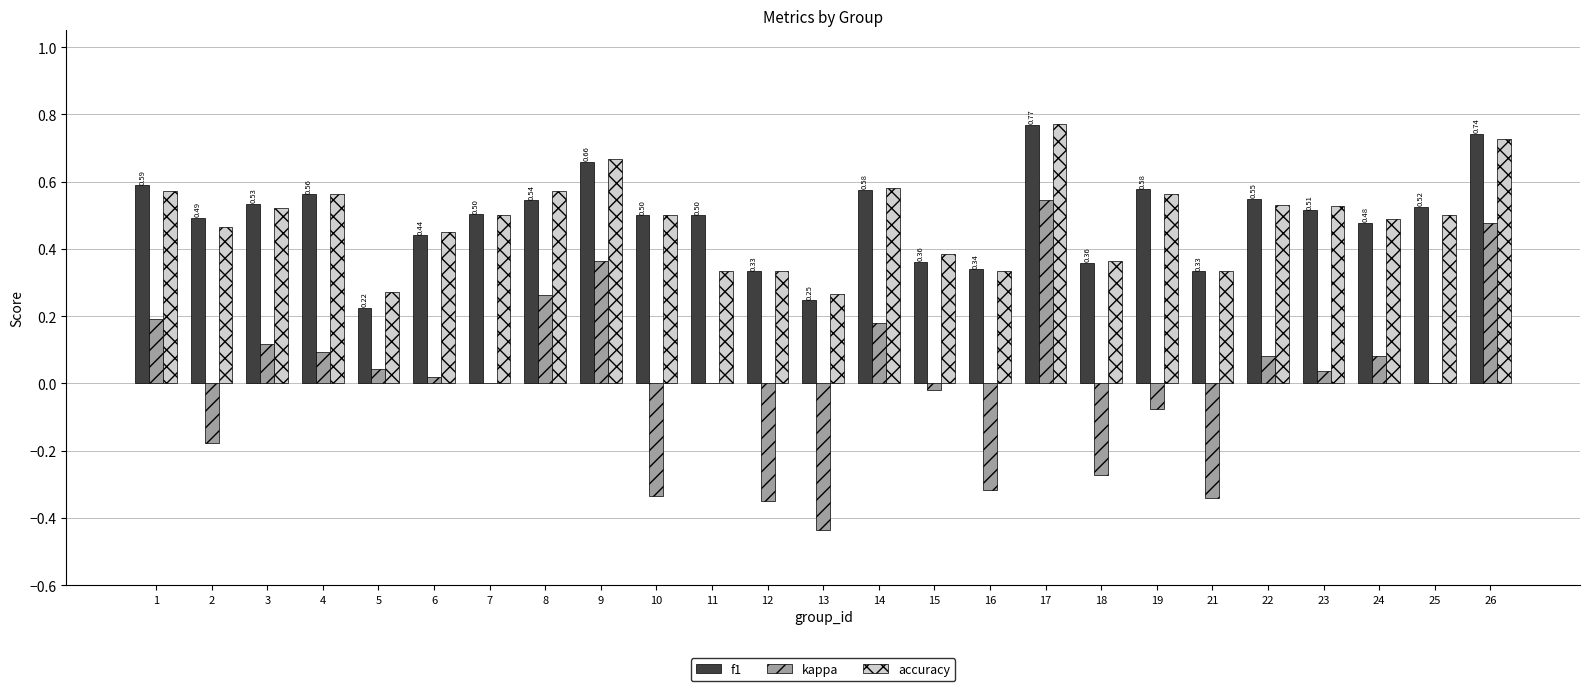

Is the value of accuracy at 16 greater than the value of kappa at 25?

Yes